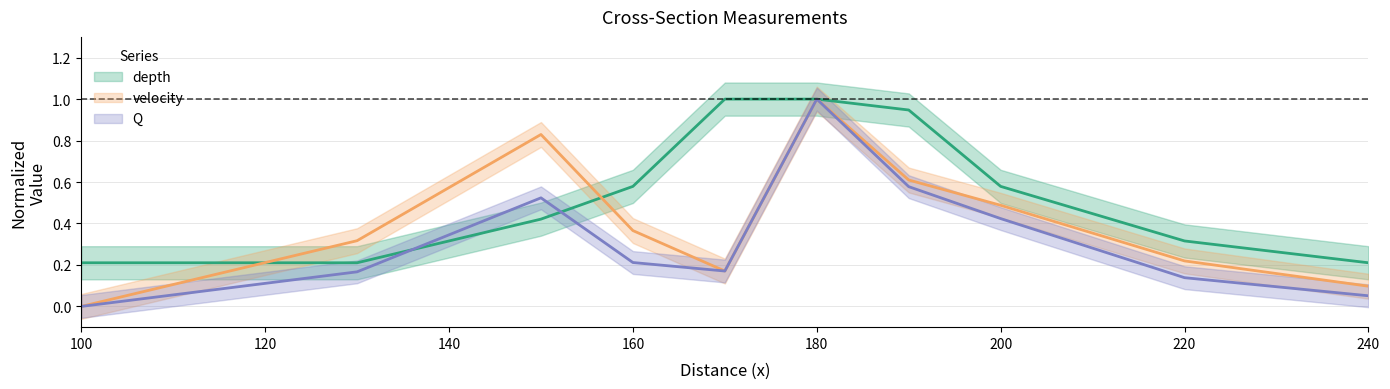

At which label does depth reach its minimum?

100